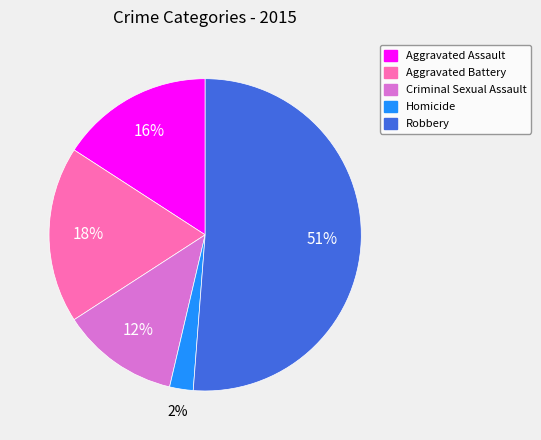

To the nearest percent, what is the average slice percentage?

20%